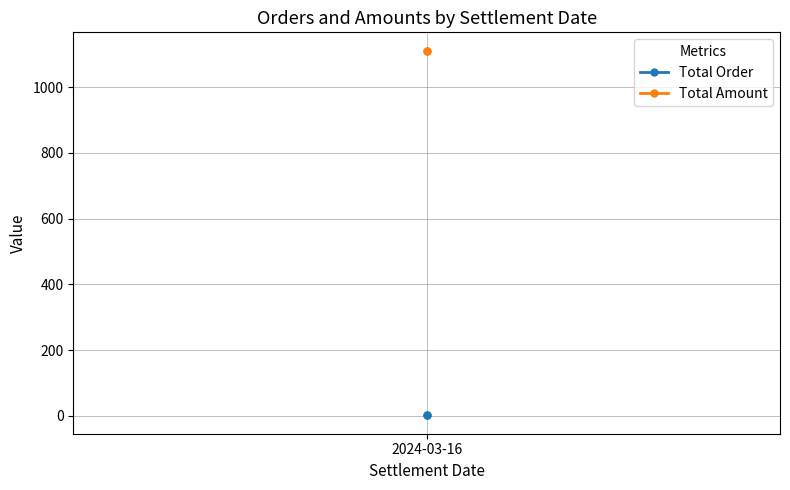

The value of Total Amount at 2024-03-16 is 627. True or false?

False